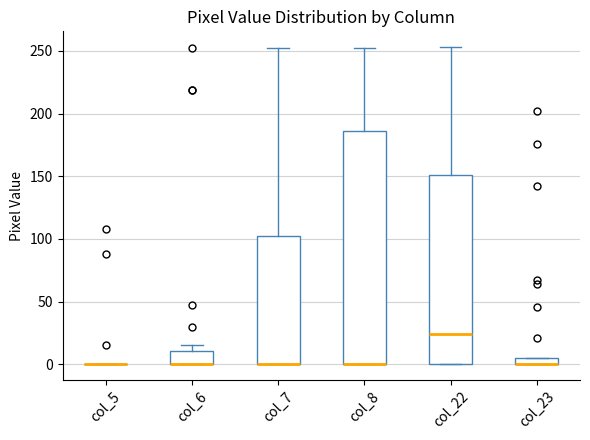

Where does the upper whisker of the box for col_7 end on the y-axis? The values are not printed on the chart, so give them approximately, as read against the axis.

250